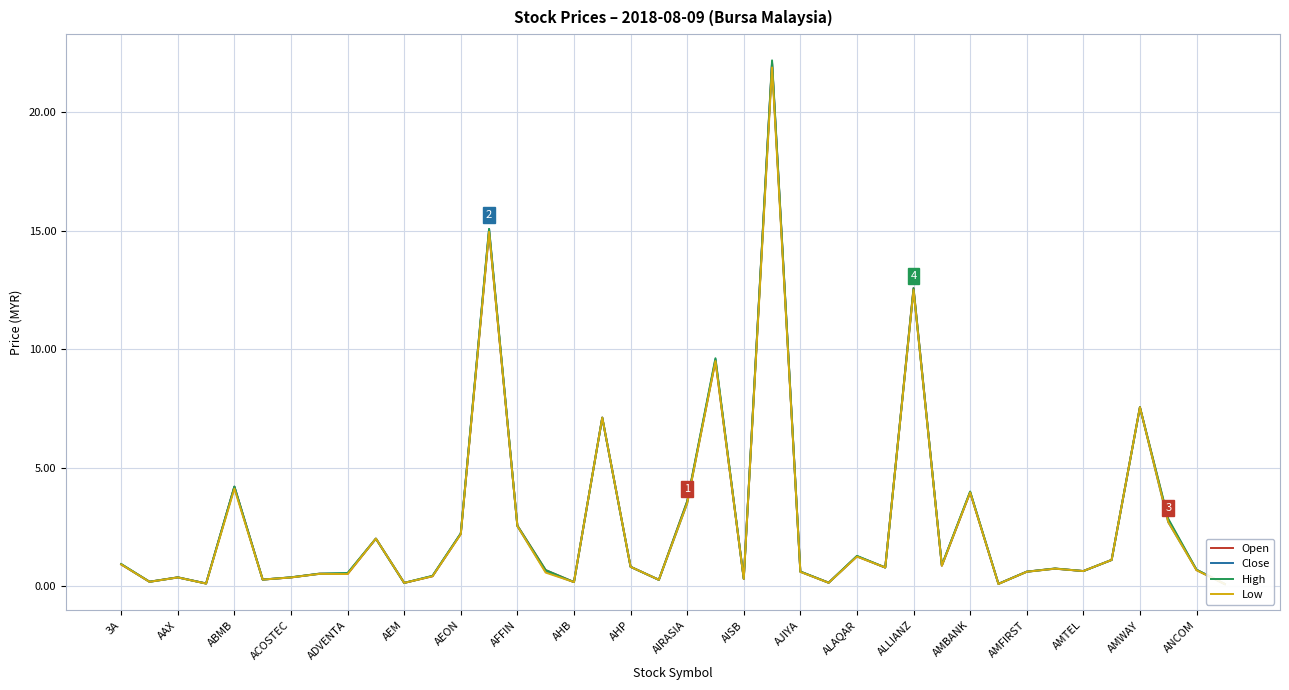

In Low, how many points are lower than both neighbors (excluding endpoints)?

13